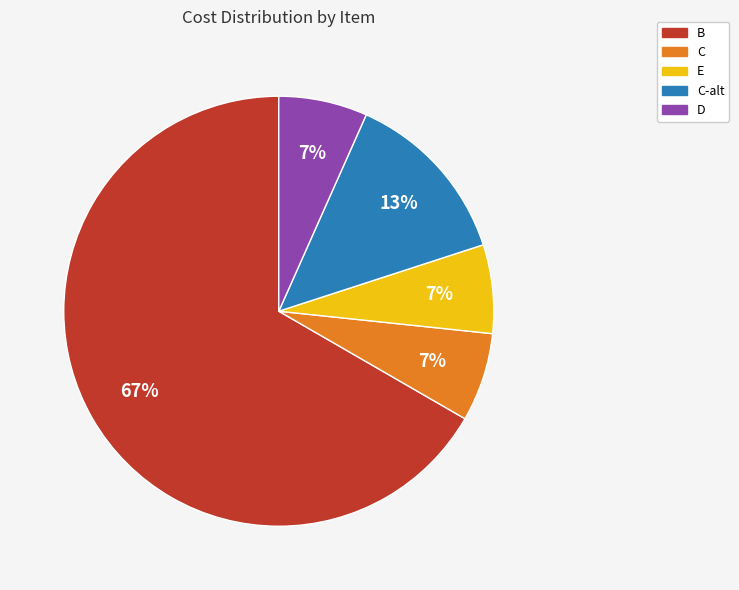

To the nearest percent, what portion does C-alt represent?

13%